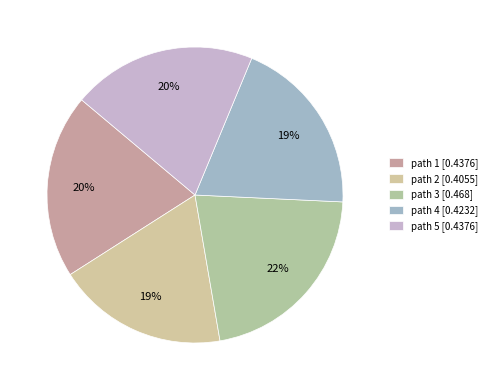

To the nearest percent, what portion does path 4 represent?

19%